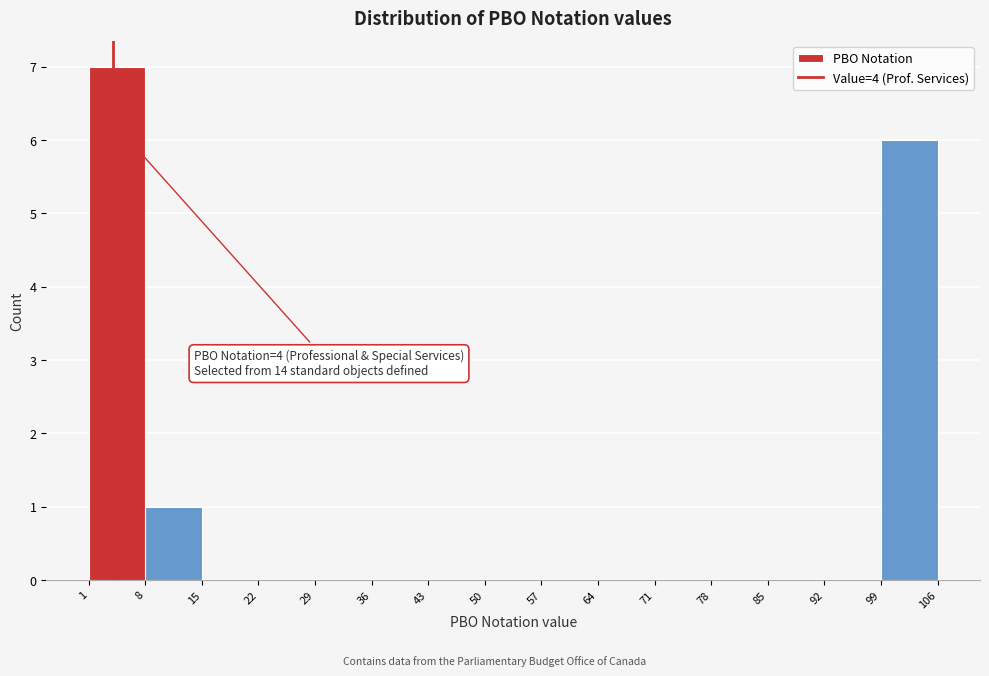

Over which range of the x-axis is the bar tallest?

1 to 8